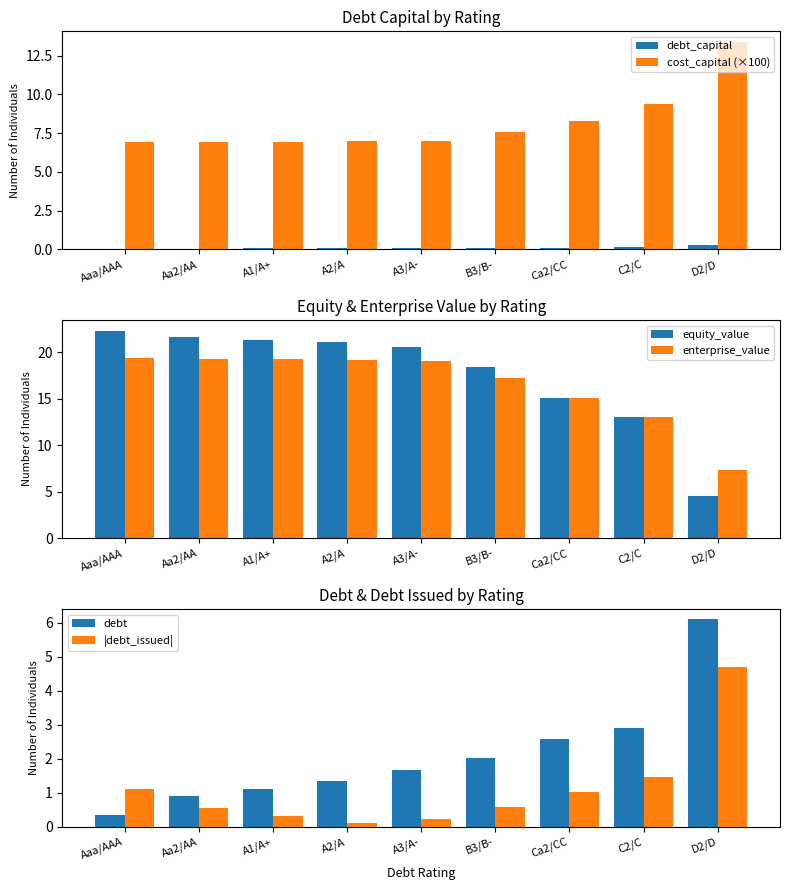

What is the difference between the debt_capital values at Ca2/CC and A1/A+?

0.1